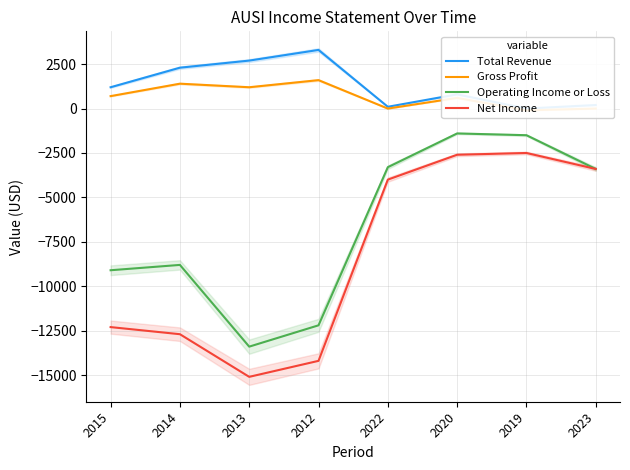

Where is the first local maximum for Gross Profit?

2014